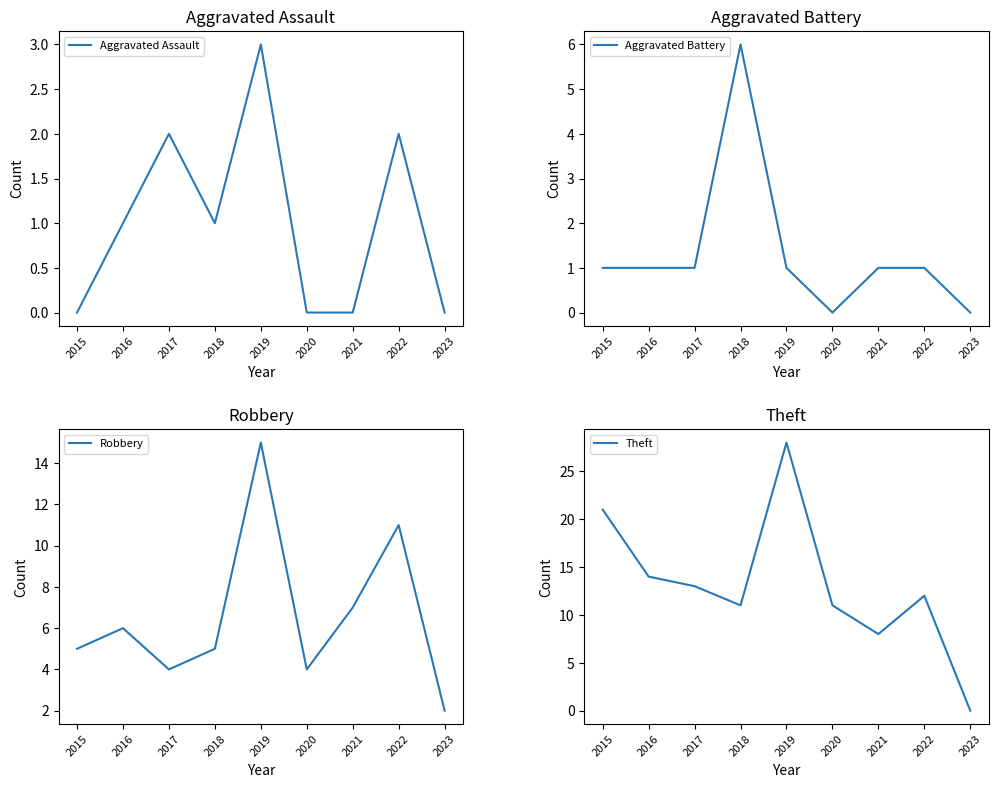

Is this an area chart (filled region under the line)?

No